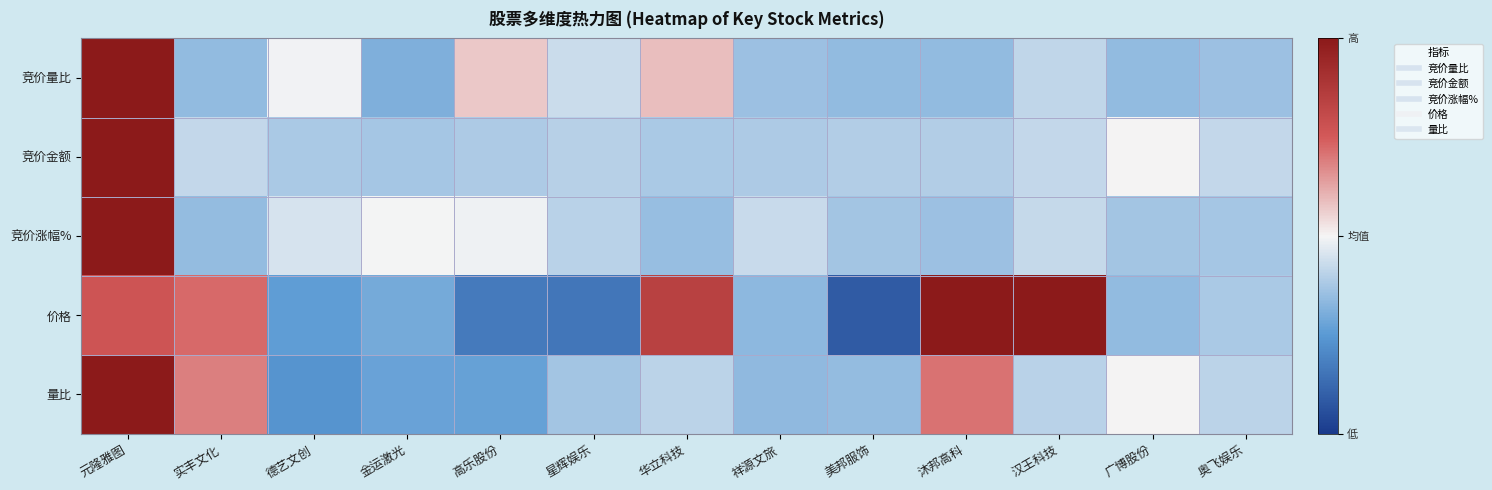

At which category is the sum across all series the highest?

元隆雅图